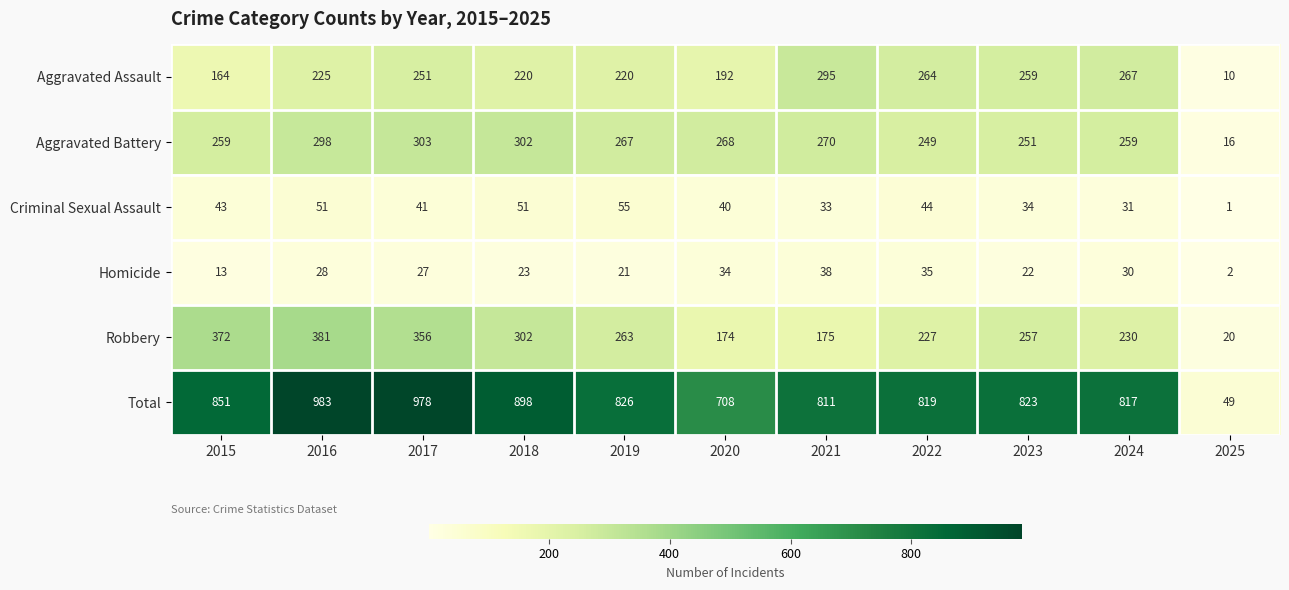

What is the sum of the Robbery values at 2015 and 2018?

674